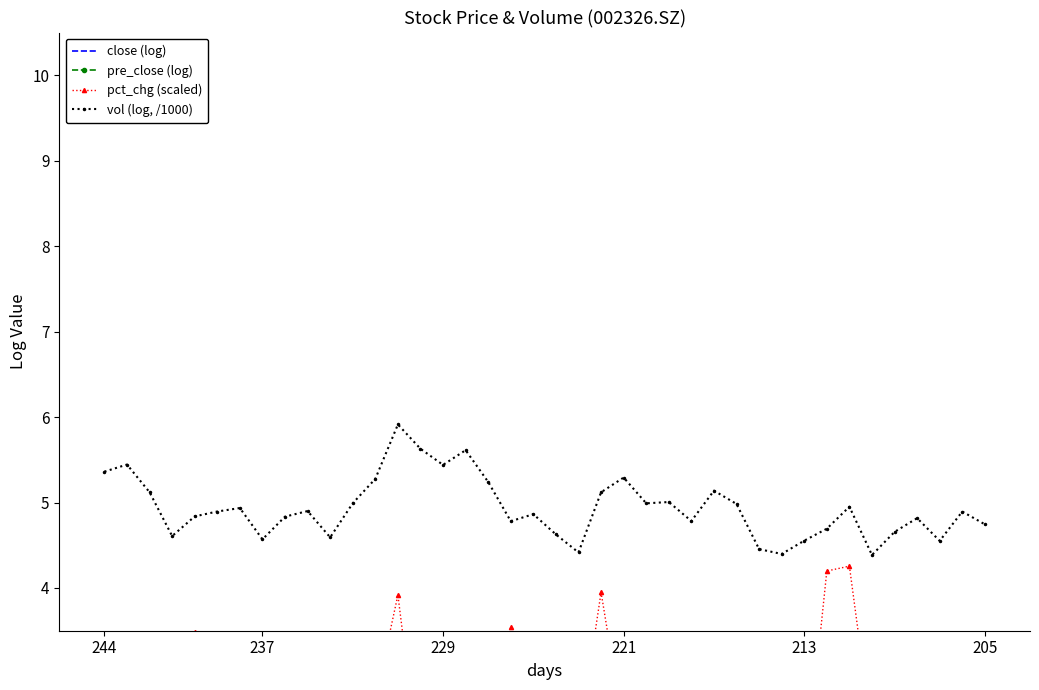

In vol (log, /1000), how many points are higher than both neighbors (excluding endpoints)?

12